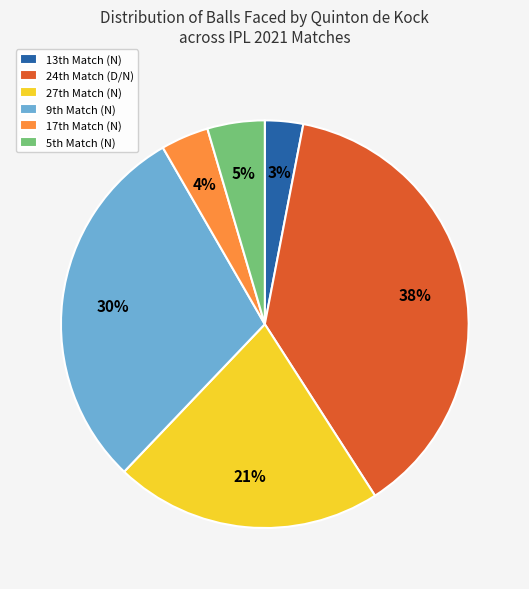

Rank the categories by value from highest to lowest.

24th Match (D/N), 9th Match (N), 27th Match (N), 5th Match (N), 17th Match (N), 13th Match (N)